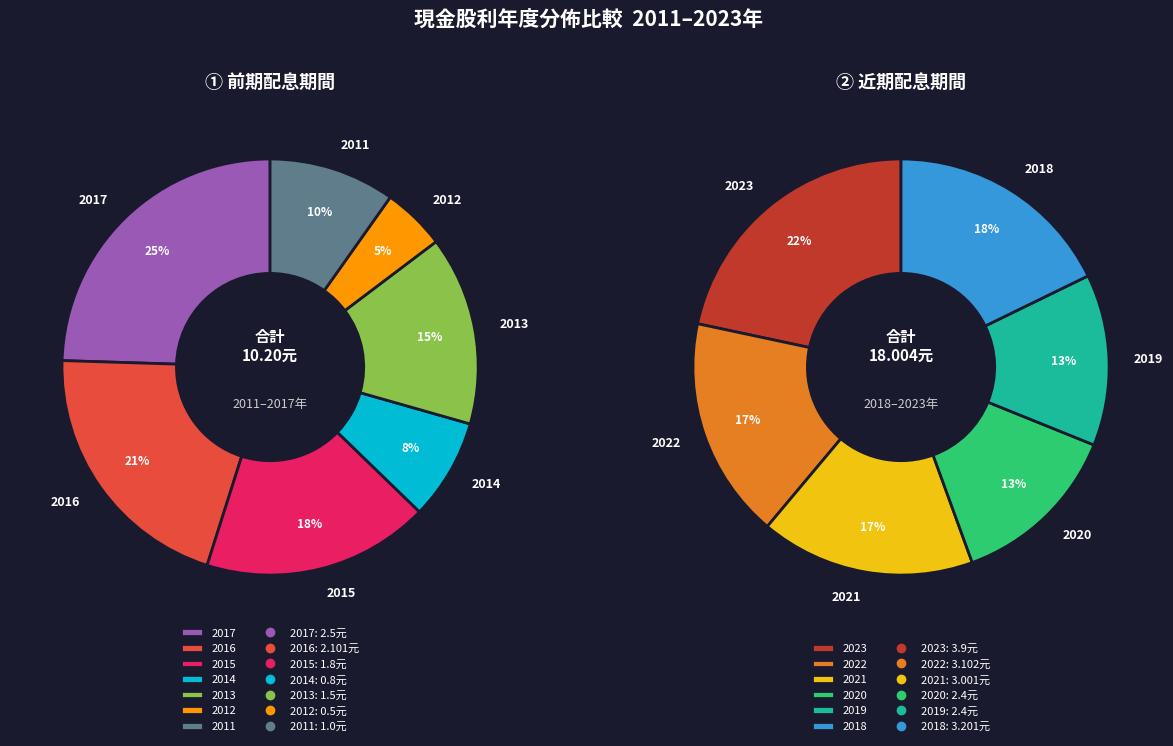

True or false: 2011 accounts for 1% of the total.

False